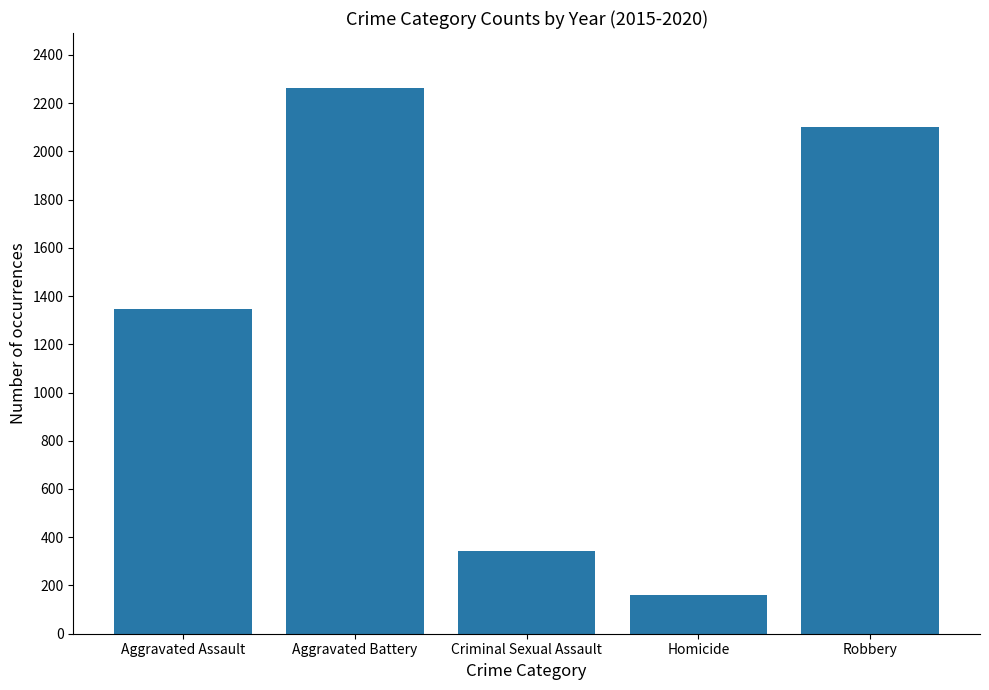

What is the ratio of the value at Homicide to the value at Aggravated Assault?

0.1